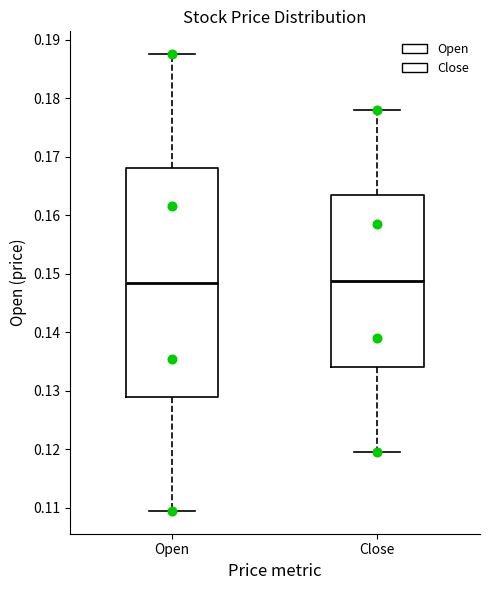

Reading left to right, read every box against the y-axis: the position of its median line, the range the box covers, and the ends of its whiskers. The values are not printed on the chart, so give them approximately, as read against the axis.

Open: median 0.148, box 0.129 to 0.168, whiskers 0.109 to 0.187
Close: median 0.149, box 0.134 to 0.163, whiskers 0.119 to 0.178